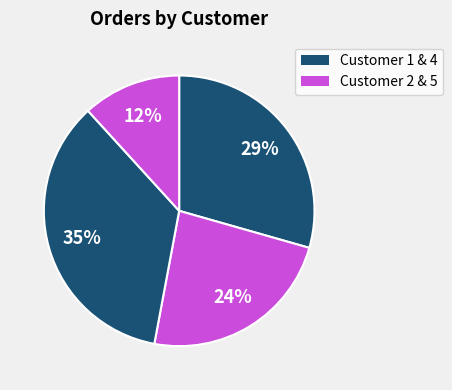

Count the number of slices in the pie.

4